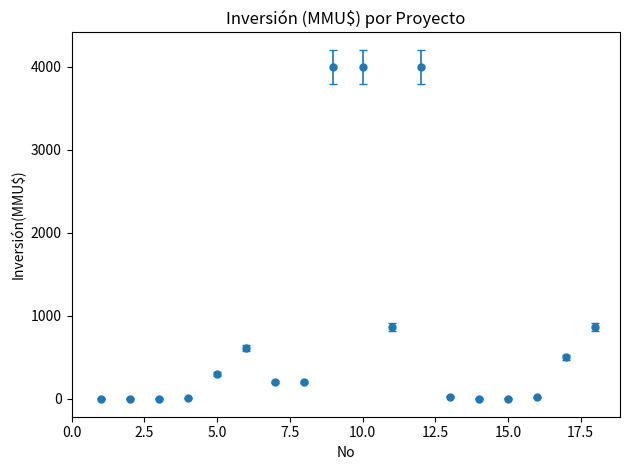

What is the maximum value shown in the chart?

4000.0